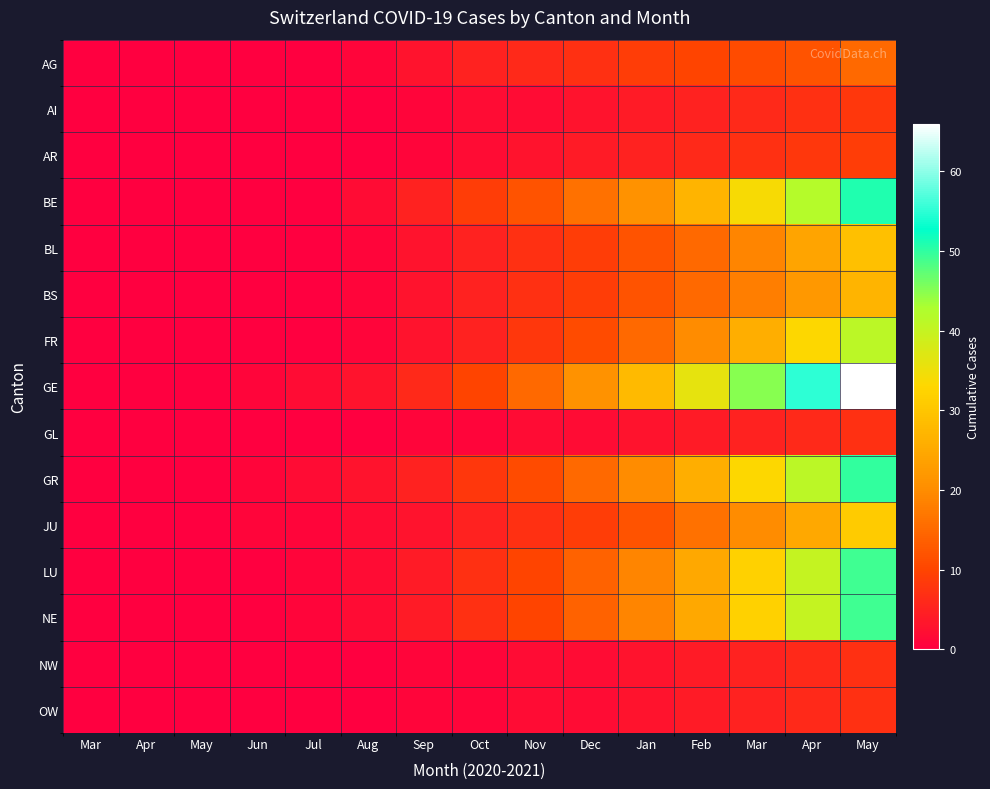

Which series has the widest spread of values?

GE